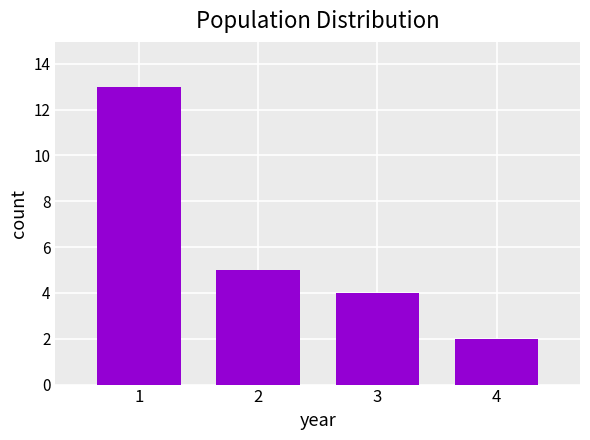

Reading right to left, transcribe all the data shown in this chart.

4=2	3=4	2=5	1=13